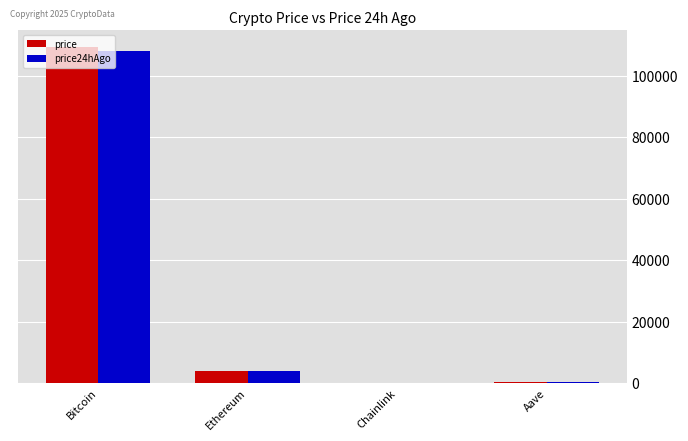

What is the greatest value displayed?

109419.0